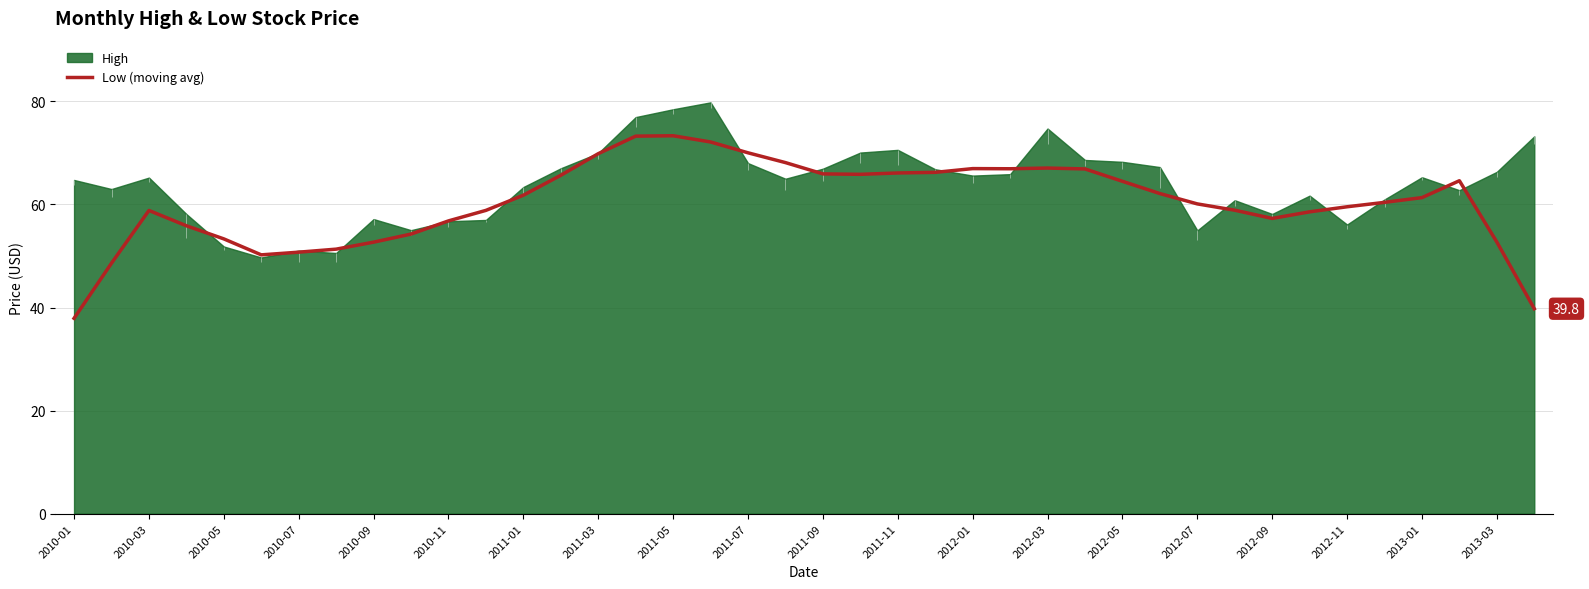

The Low (moving avg) series shows 65.9 at 2011-09. True or false?

True